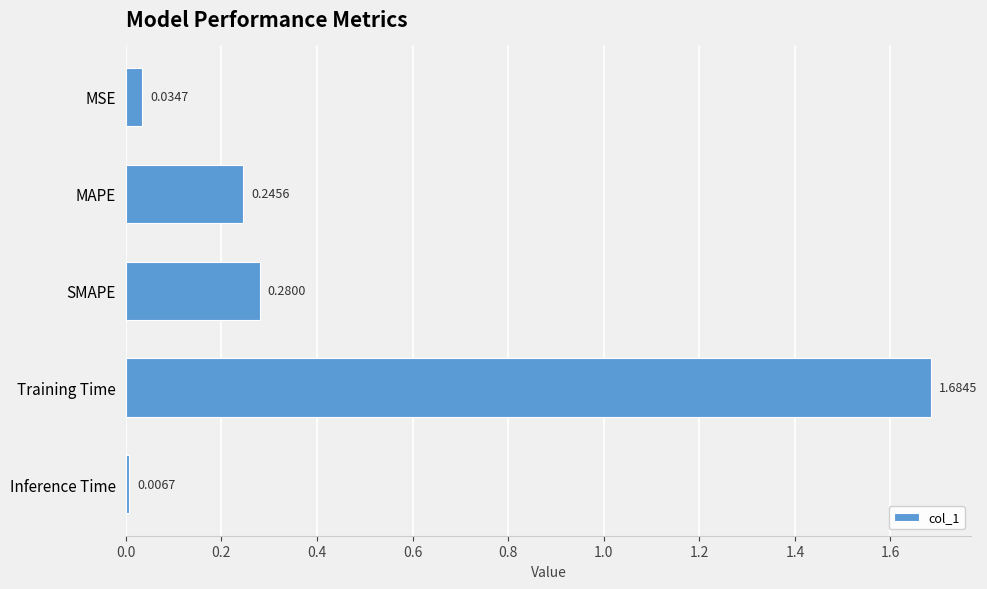

What is the label of the 1st bar from the bottom?

Inference Time